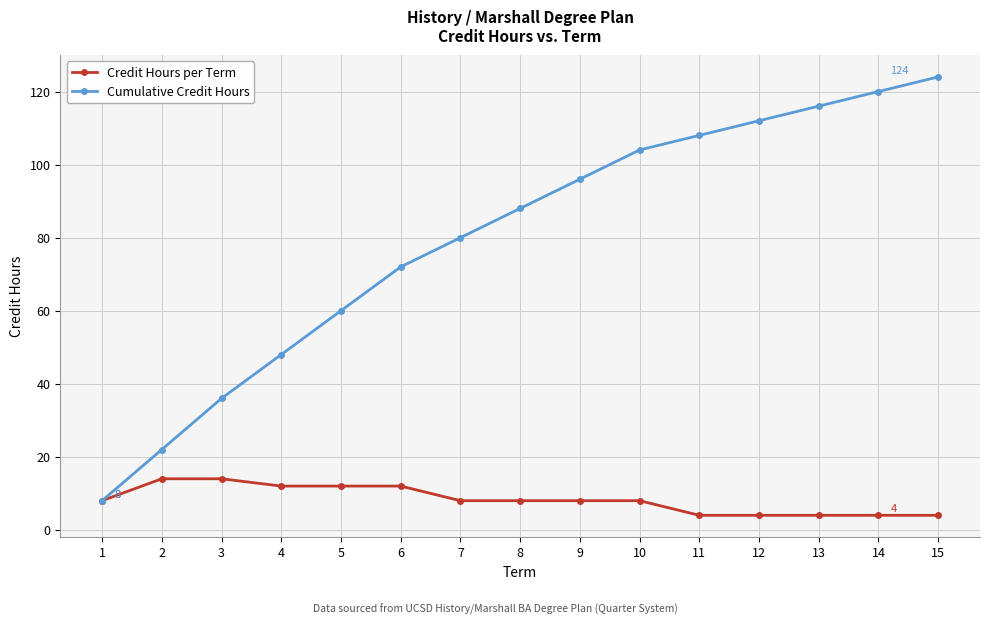

Reading left to right, transcribe all the data shown in this chart.

Credit Hours per Term: 8	14	14	12	12	12	8	8	8	8	4	4	4	4	4
Cumulative Credit Hours: 8	22	36	48	60	72	80	88	96	104	108	112	116	120	124